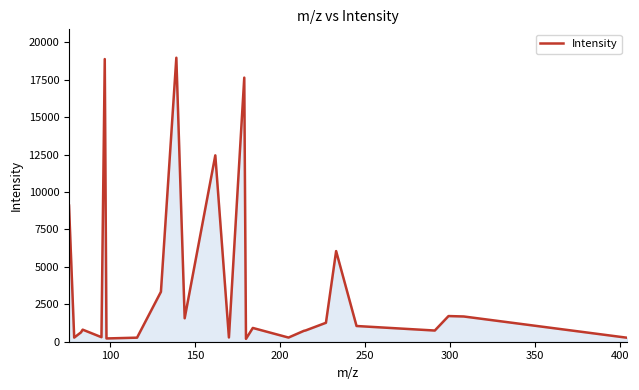

What is the difference between the maximum and minimum values?

18773.8